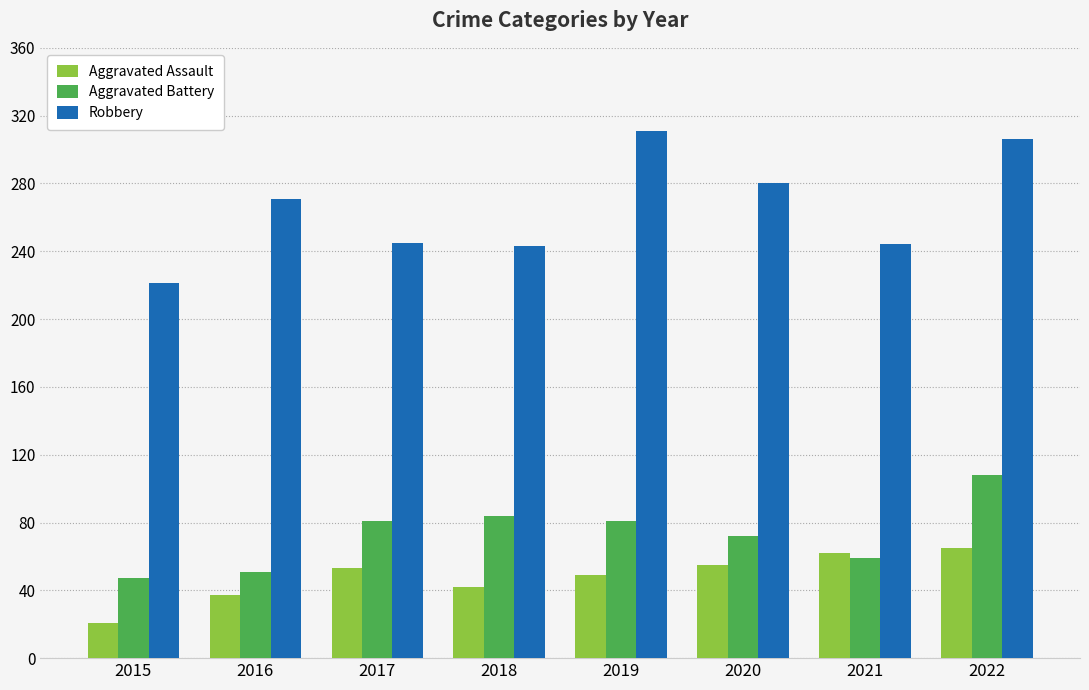

The Aggravated Battery series shows 81 at 2019. True or false?

True